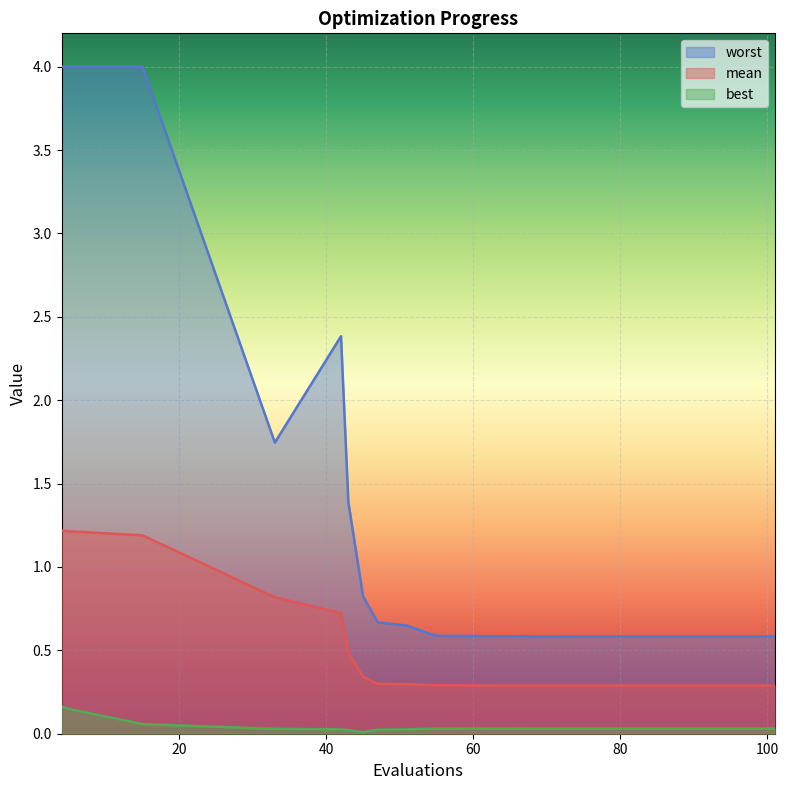

What are all the series names shown in the legend?

worst, mean, best